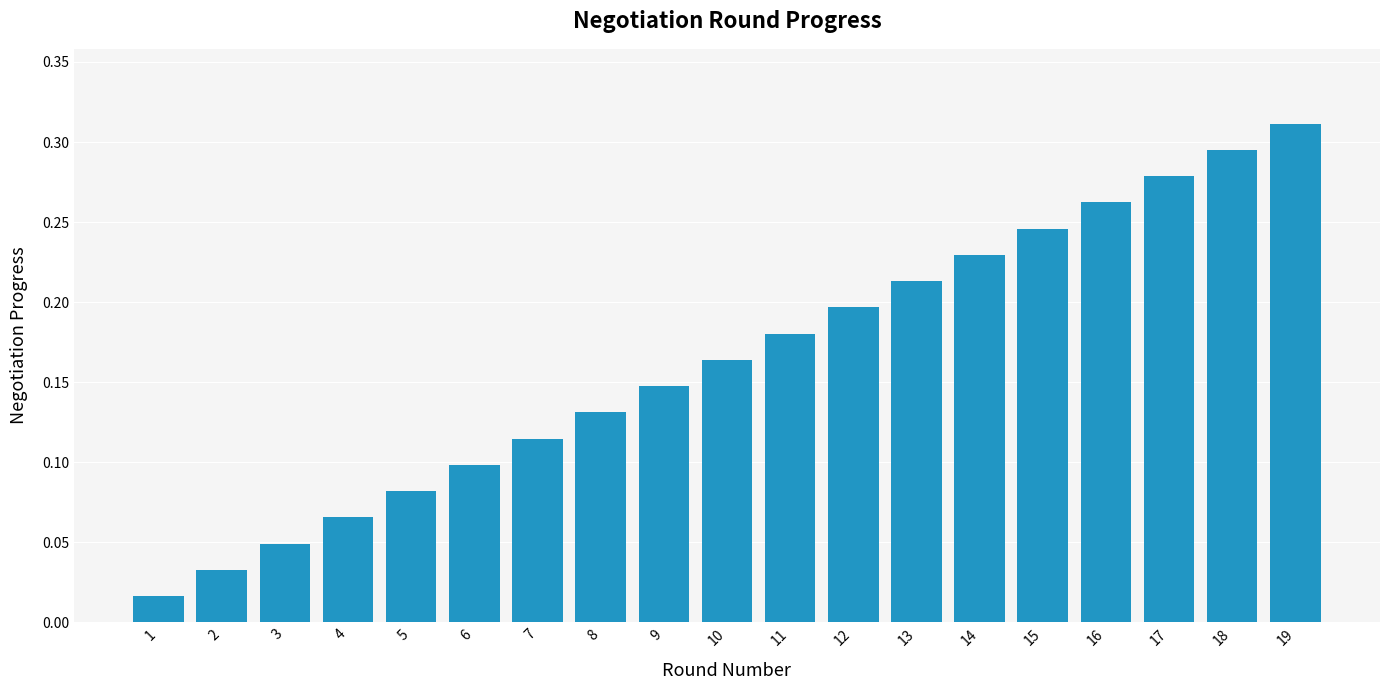

How many data points does each series have?

19